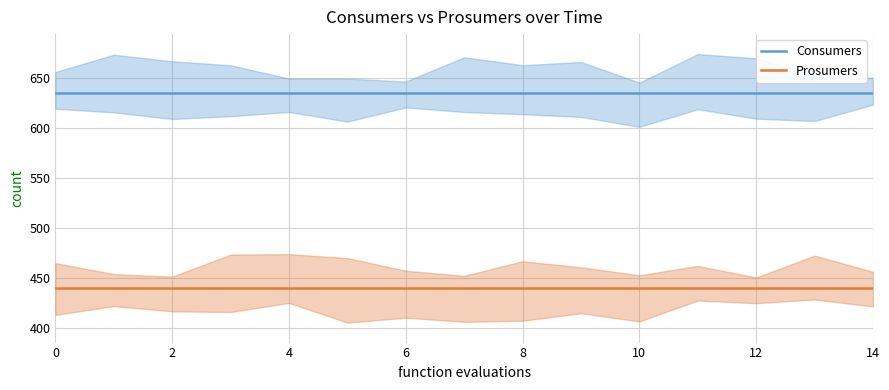

True or false: Prosumers and Consumers cross at least once.

False